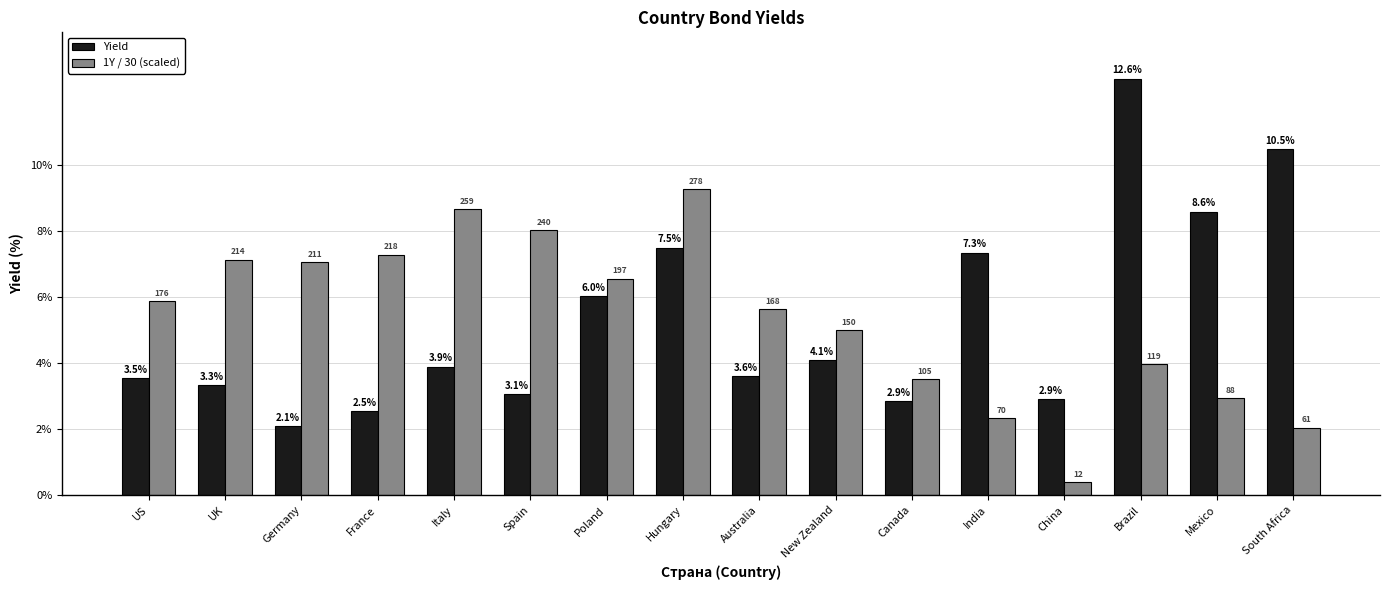

What is the sum of all 1Y / 30 (scaled) values?

85.6